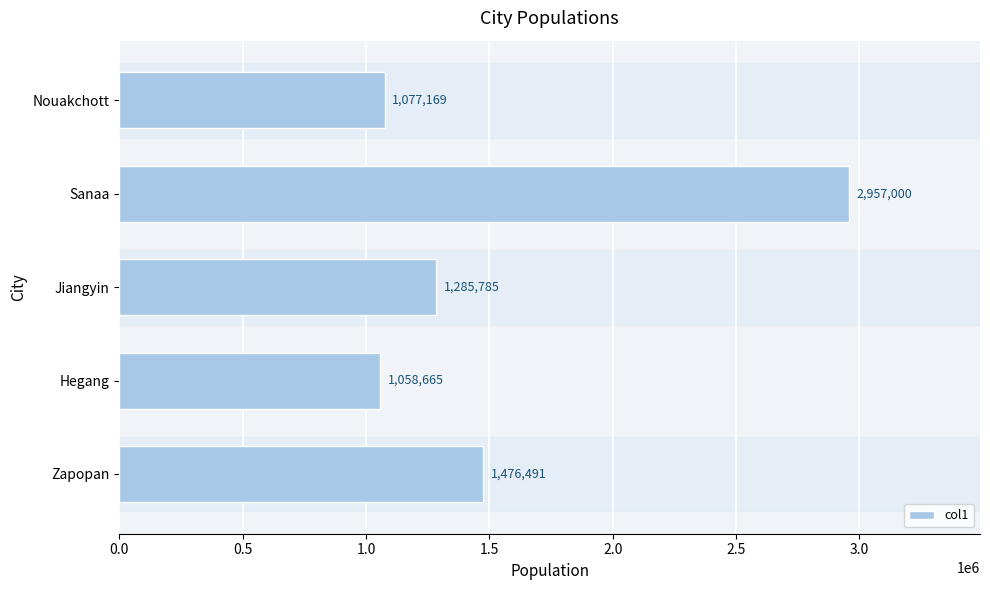

What is the change in value from Sanaa to Nouakchott?

-1879831